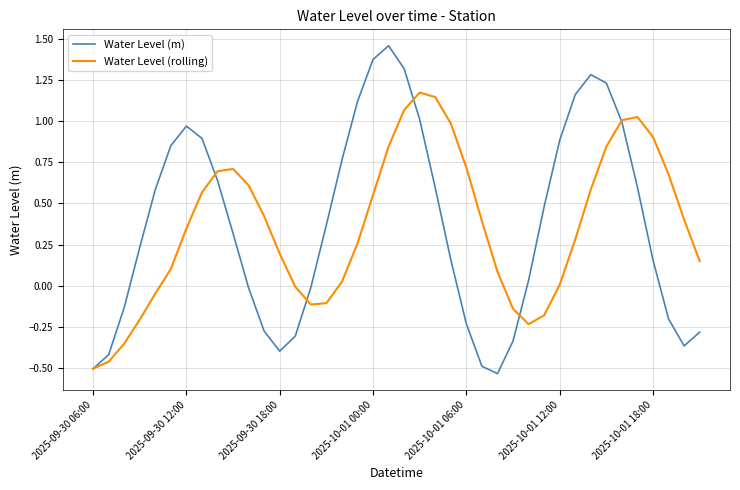

Which series has the largest range (max minus min)?

Water Level (m)